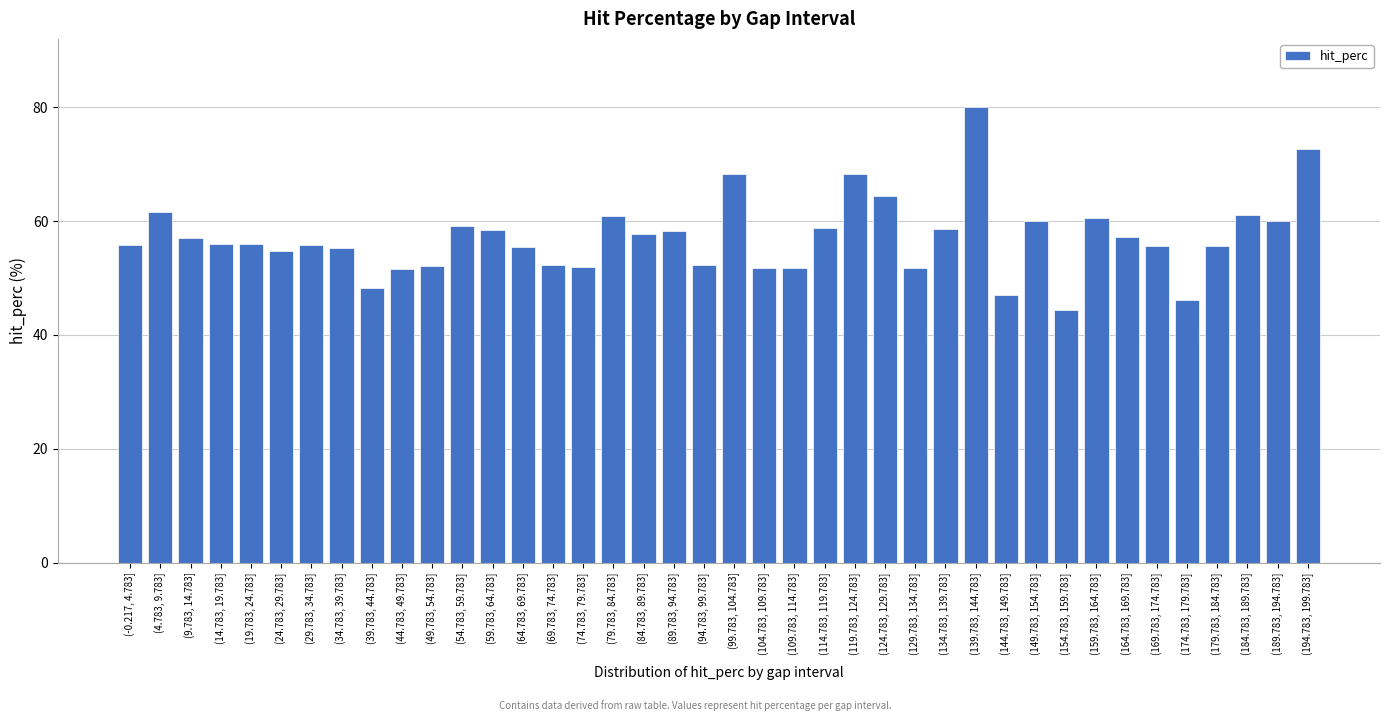

Read the value at (159.783, 164.783].

60.5